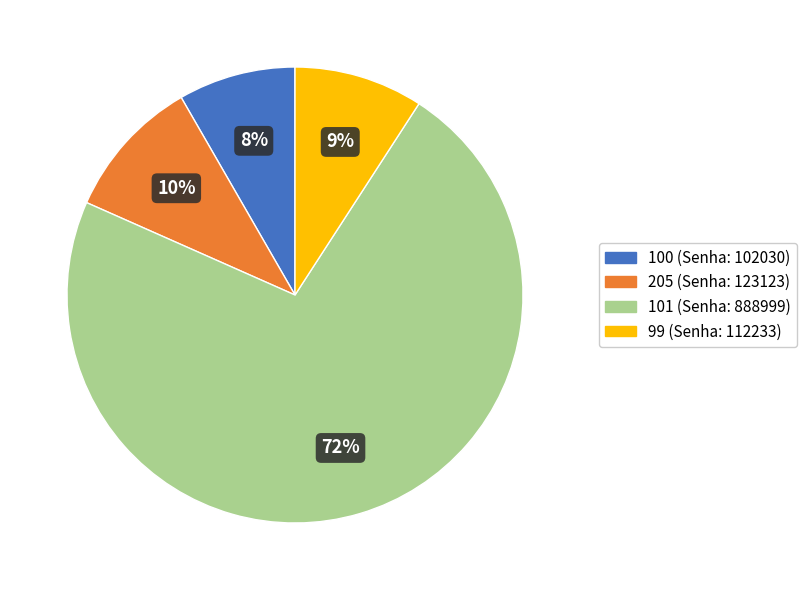

True or false: 101 accounts for 60% of the total.

False